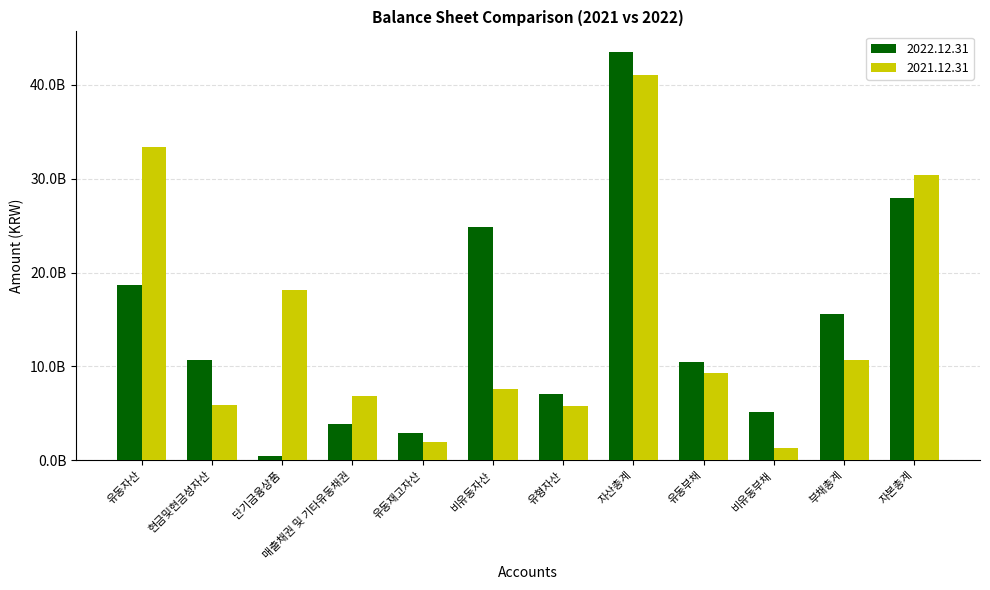

True or false: 2022.12.31 has a value of 43506963601 at 자산총계.

True